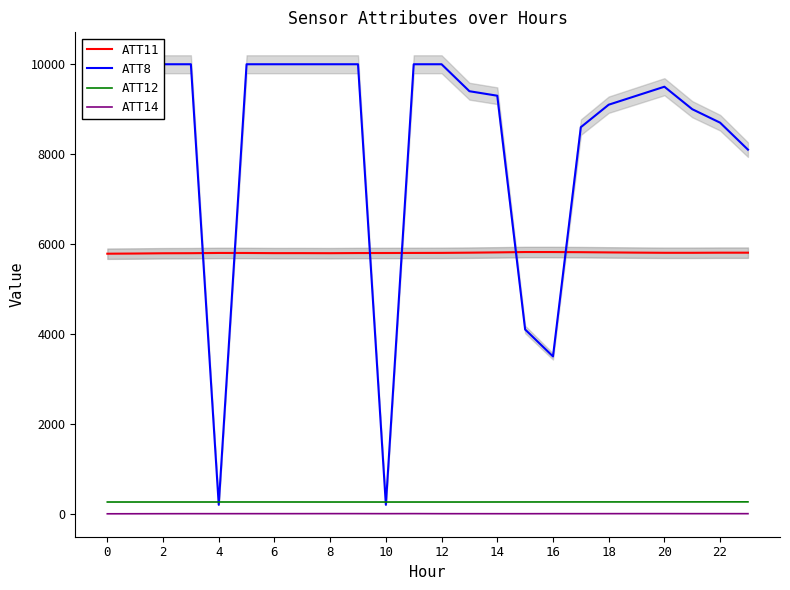

What is the maximum value for ATT11?

5822.5